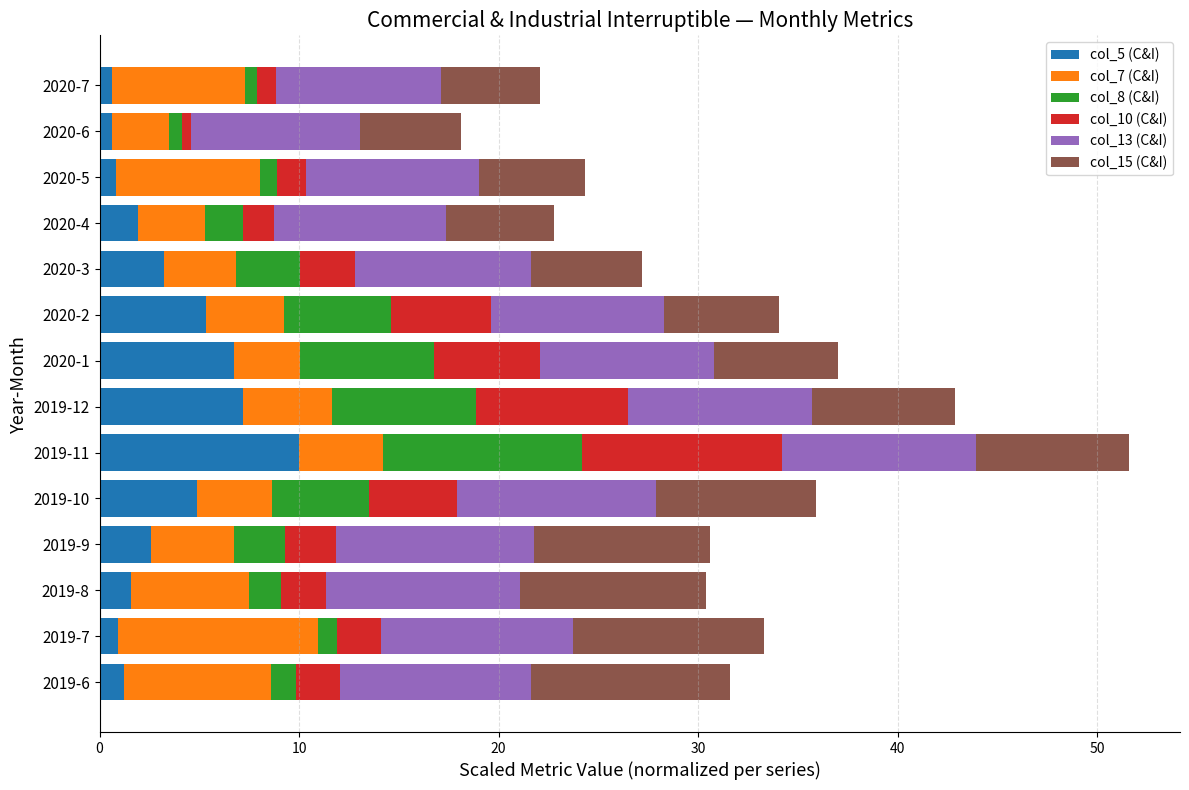

What are all the series names shown in the legend?

col_5 (C&I), col_7 (C&I), col_8 (C&I), col_10 (C&I), col_13 (C&I), col_15 (C&I)